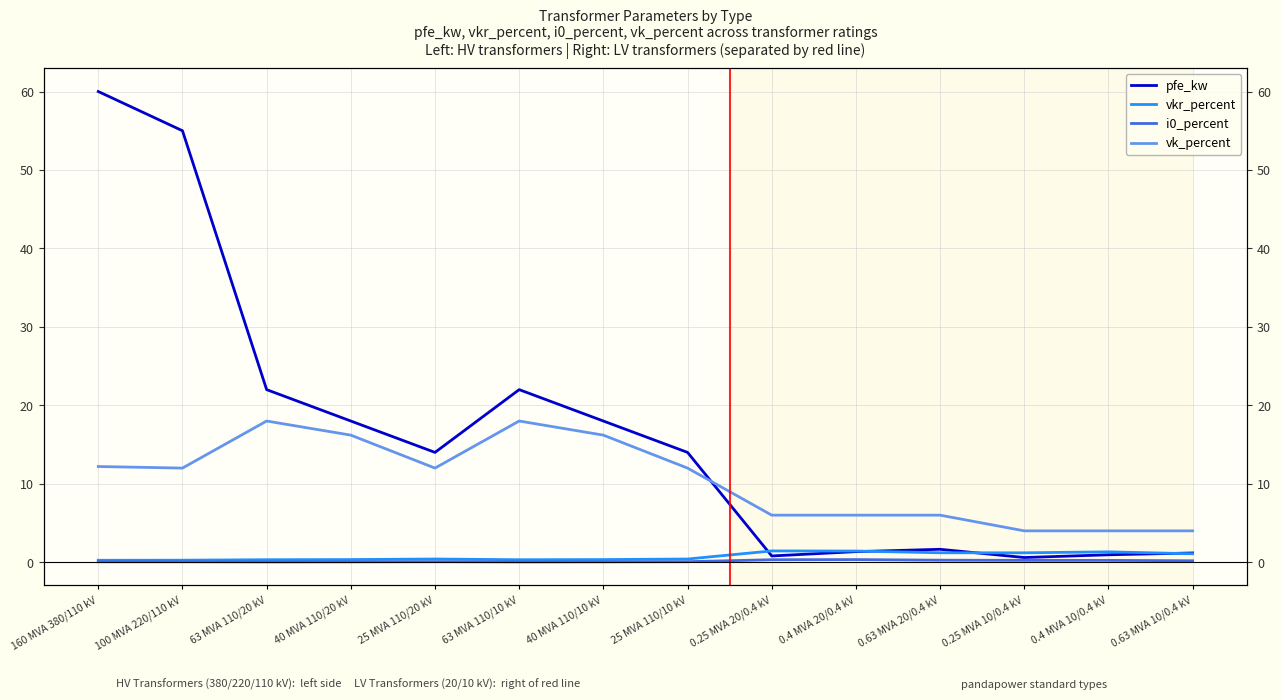

Where is the first local minimum for i0_percent?

63 MVA 110/20 kV